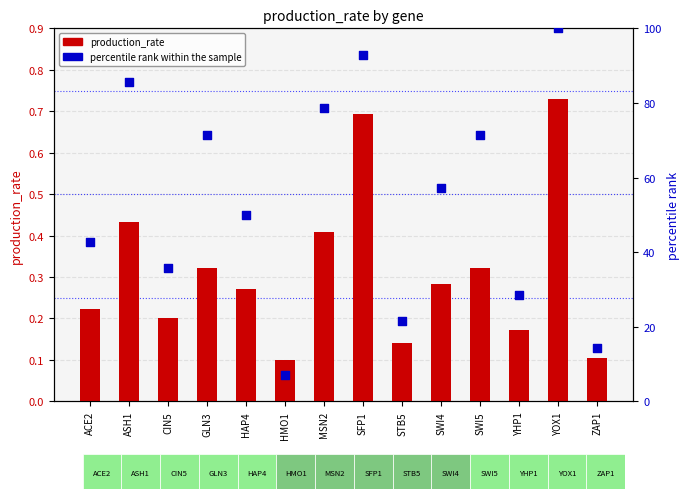

Which series contains the lowest Y value?

production_rate